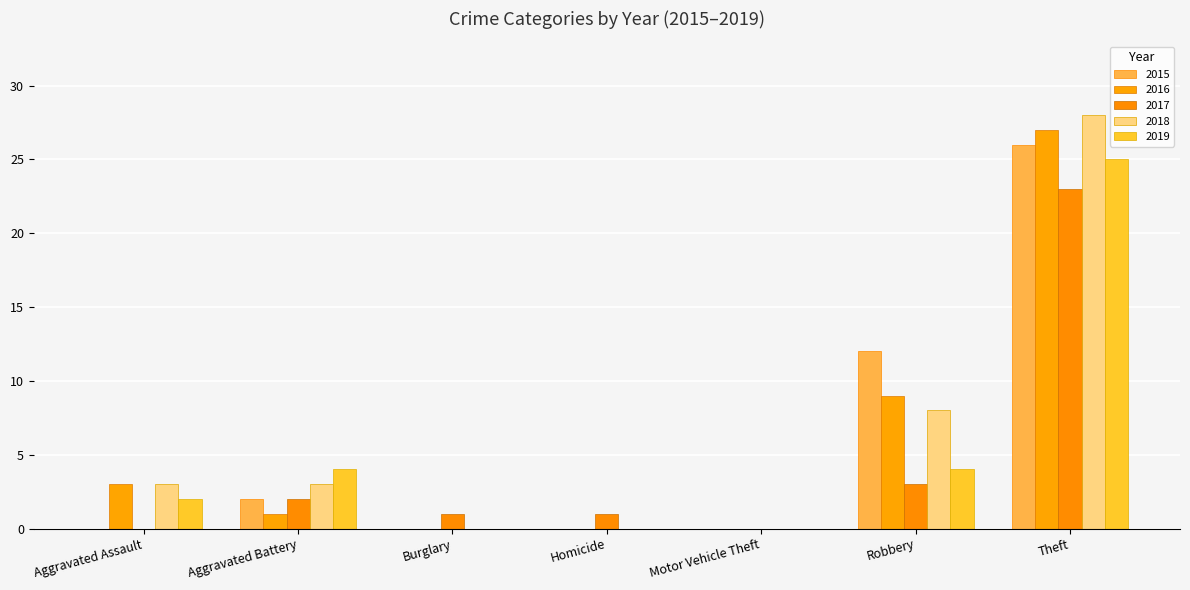

How many series are shown in this chart?

5